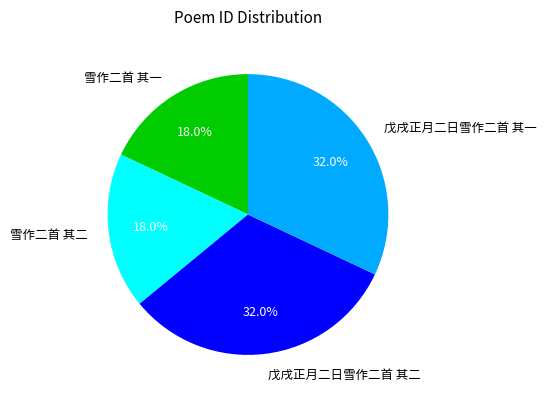

Approximately how many times larger is the value at 雪作二首 其一 compared to 雪作二首 其二?

1.0